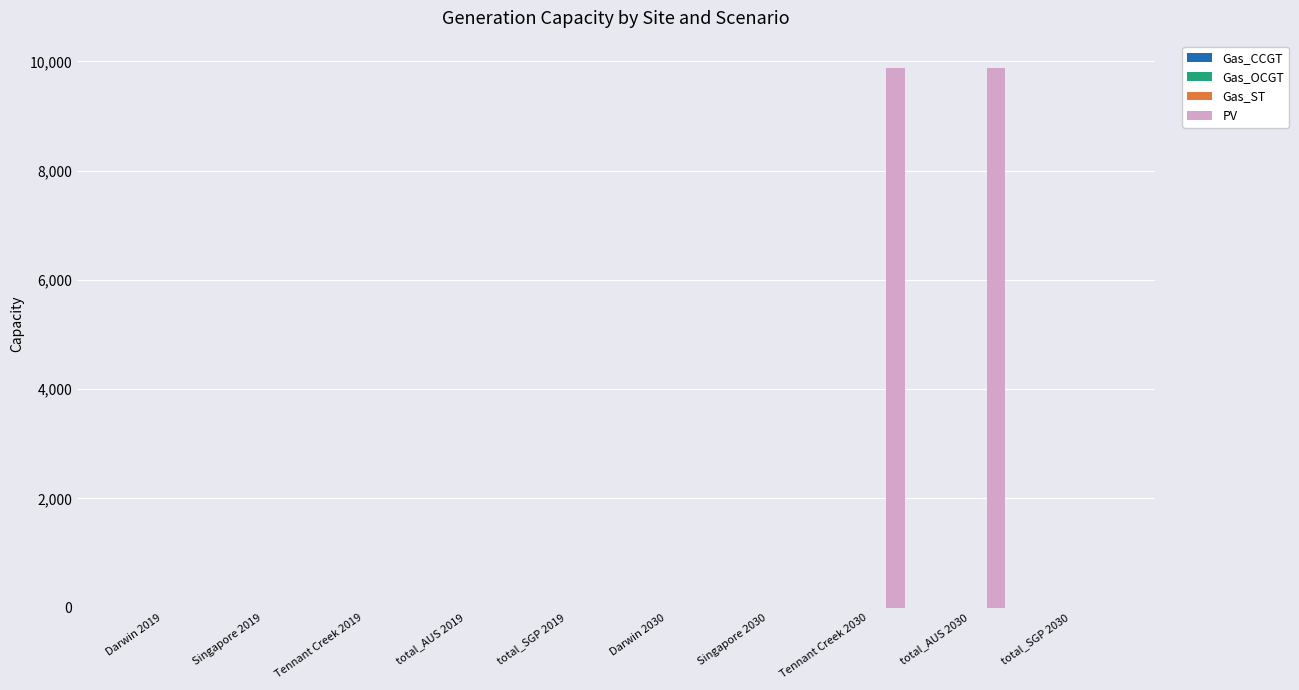

What is the greatest value displayed?

9884.1